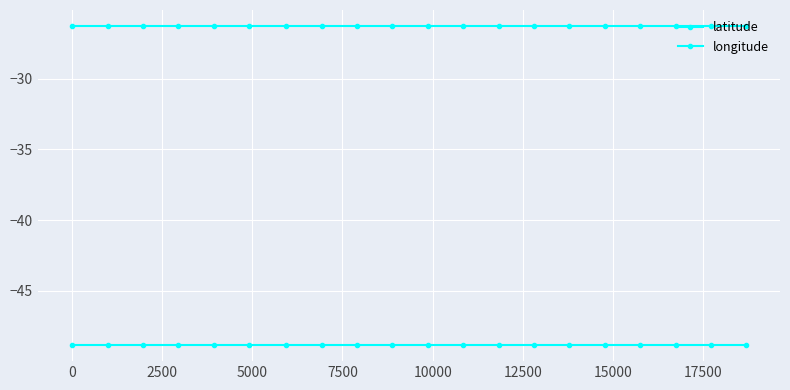

Rank the series by their maximum value, from highest to lowest.

latitude, longitude